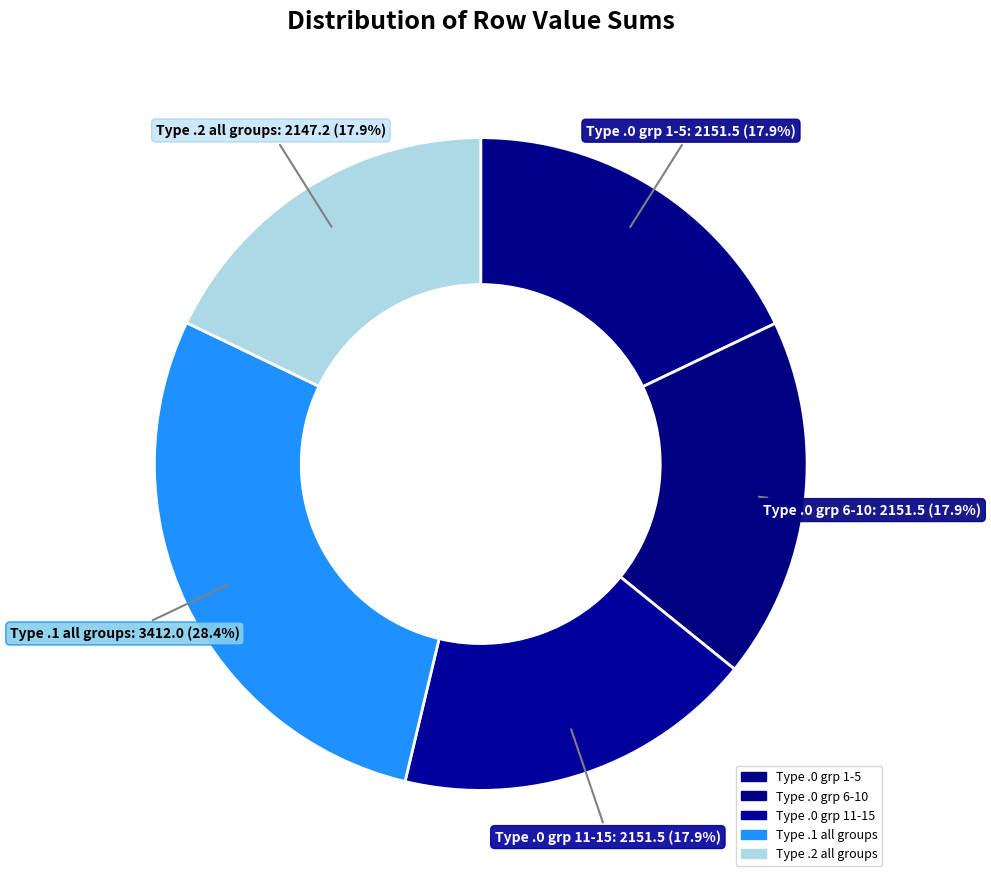

Count the number of slices in the pie.

5